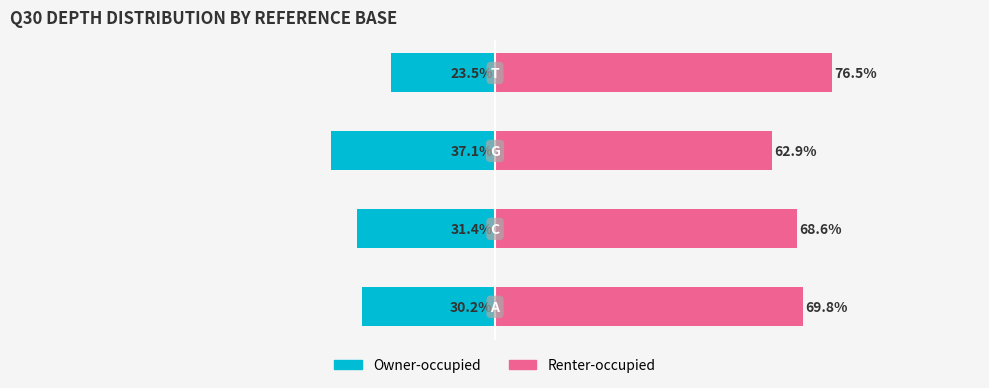

Rank the series by their average value, from highest to lowest.

Renter-occupied, Owner-occupied